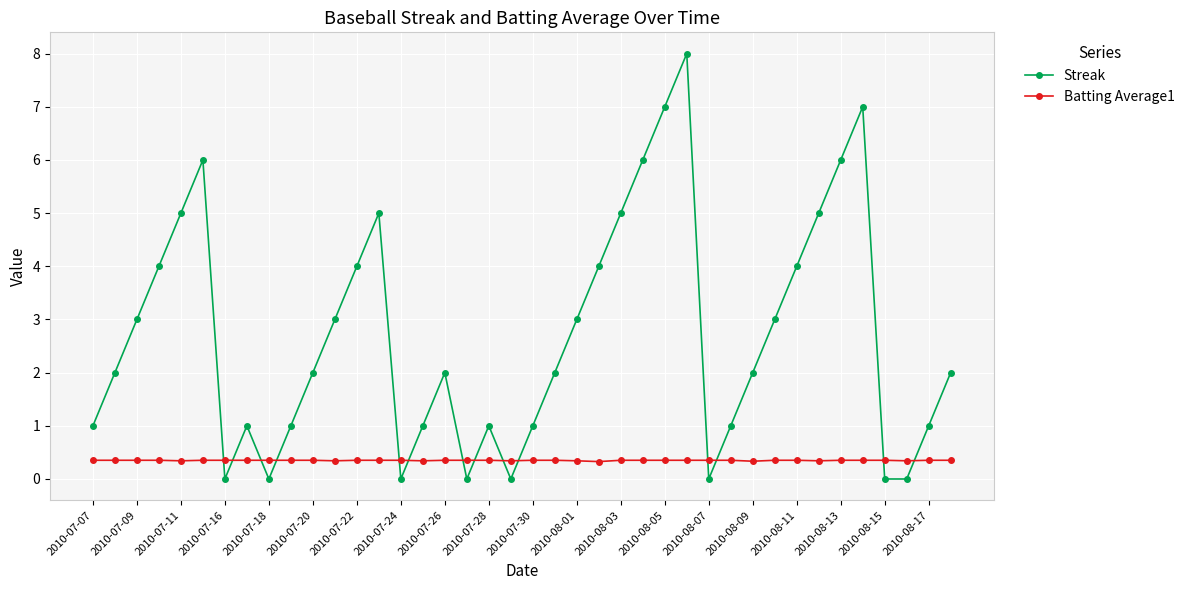

Which series has the largest total across all categories?

Streak